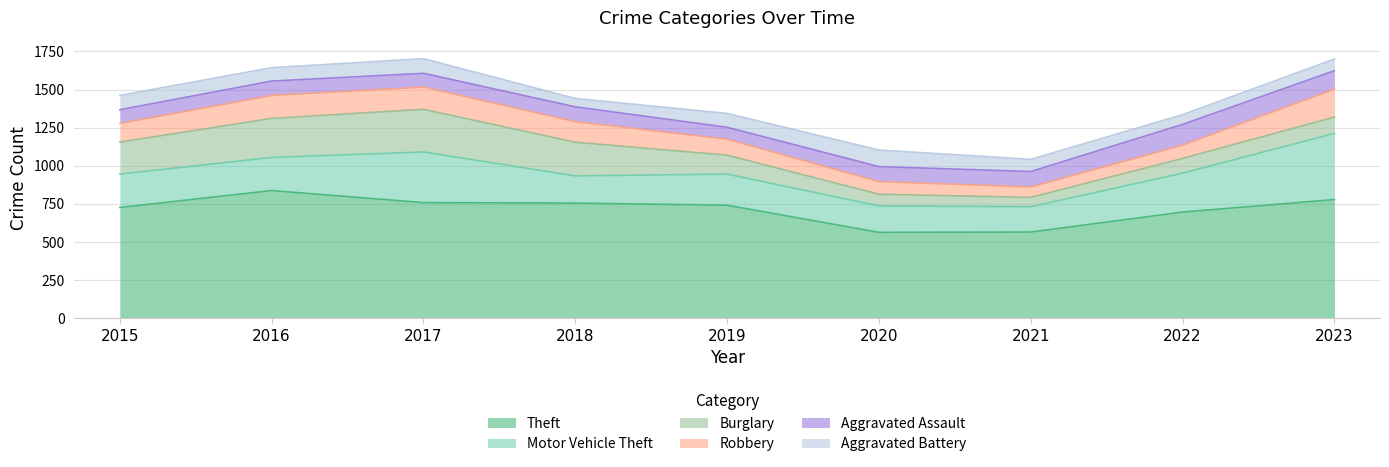

True or false: Robbery has a value of 87 at 2022.

True